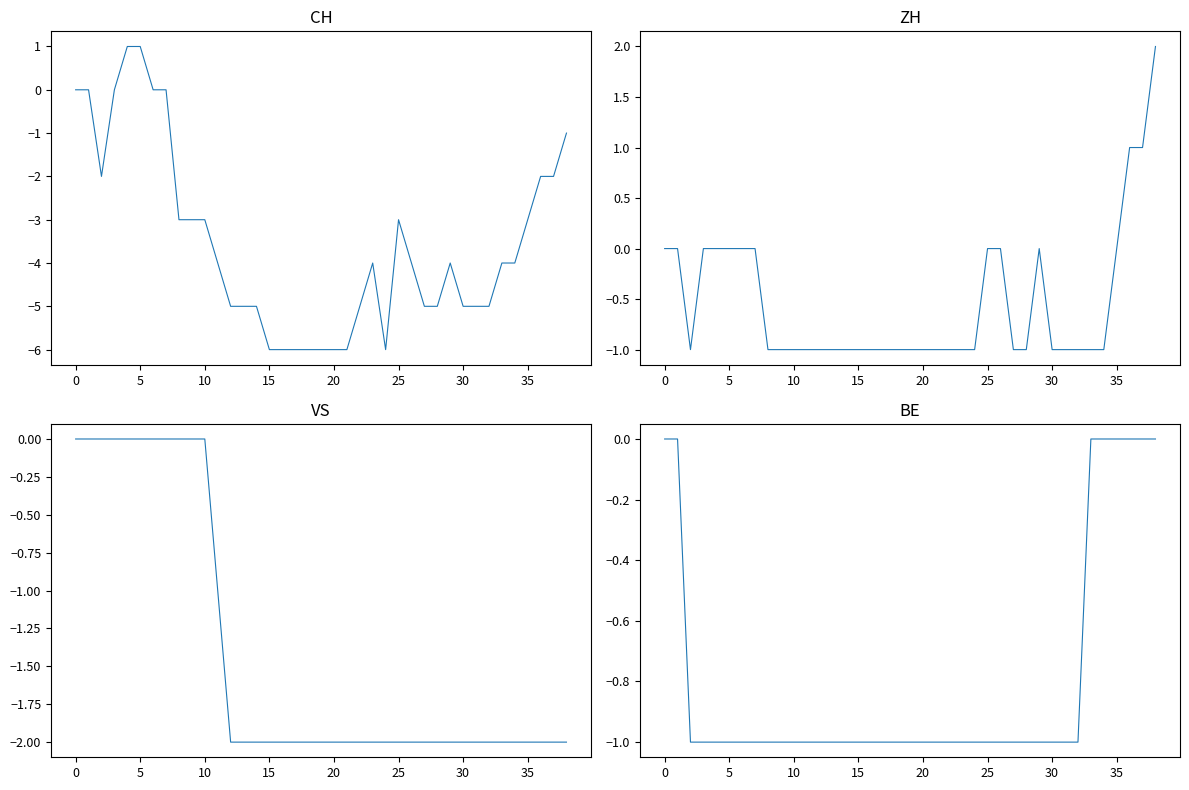

What value does the VS series have at 17?

-2